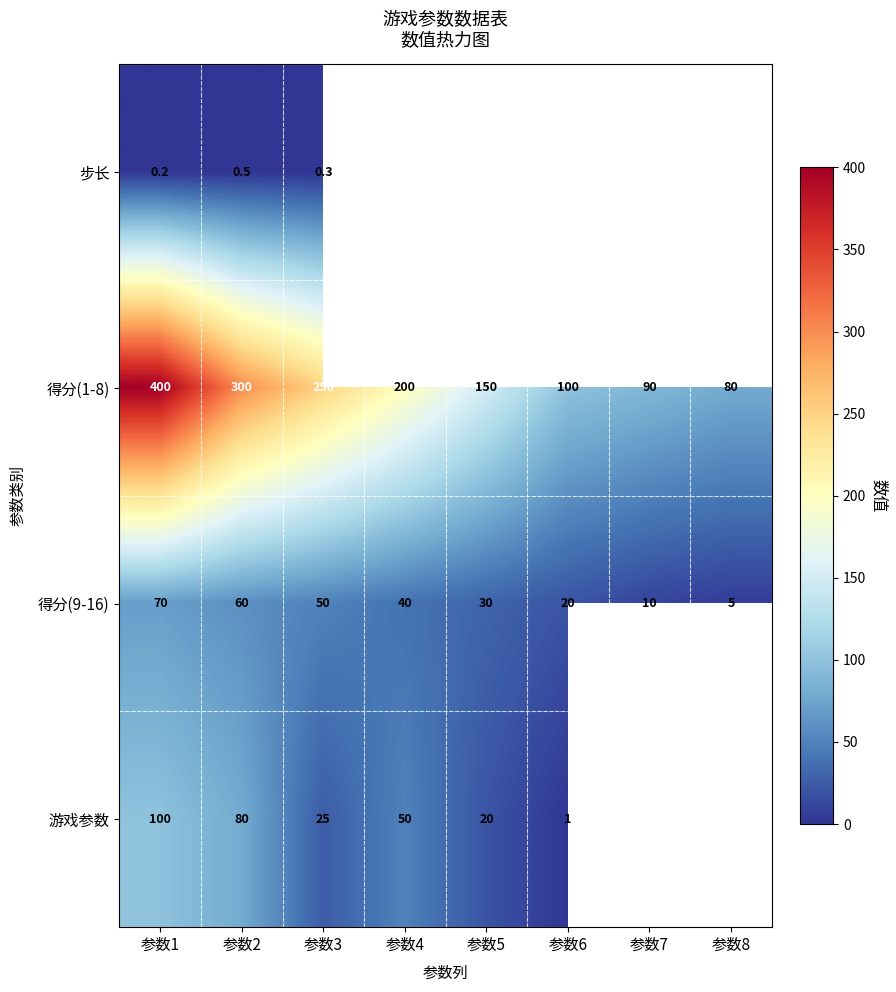

Is it true that 得分(9-16) equals 83.1 at 参数3?

False